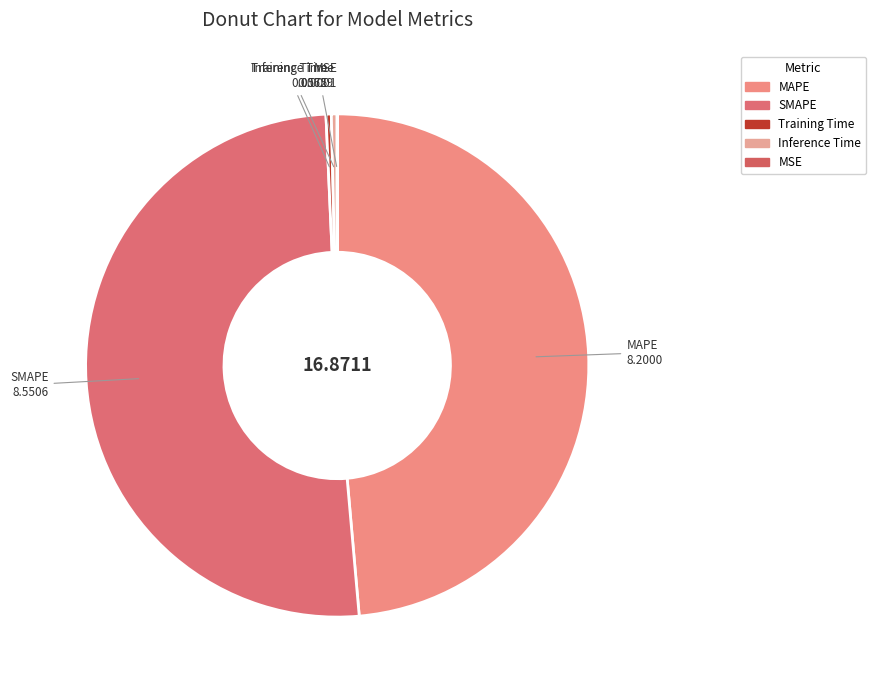

What is the majority slice?

SMAPE